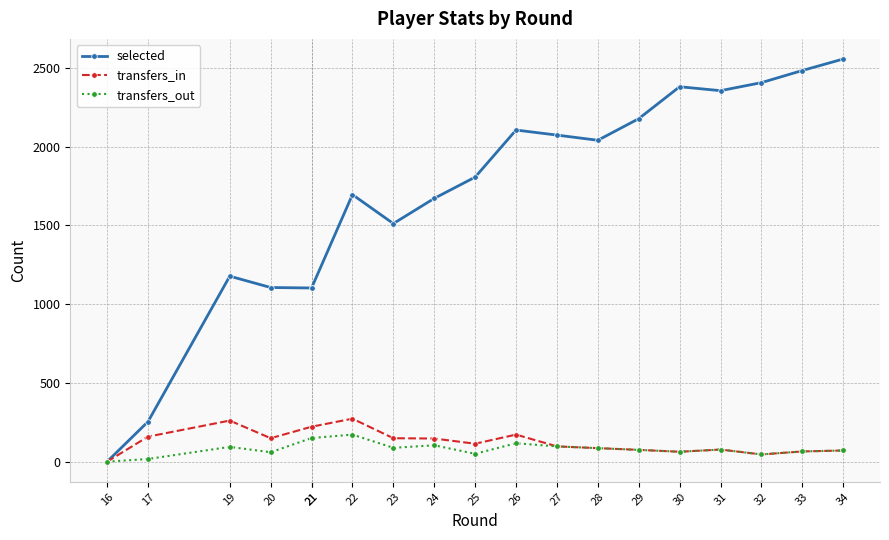

How many values in the transfers_out series exceed 77?

9